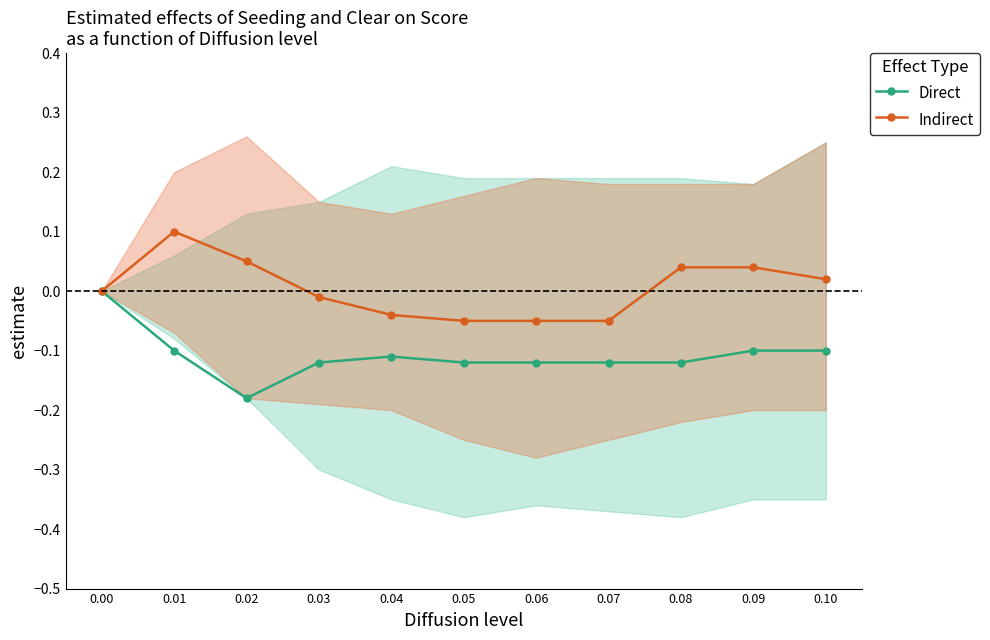

At which category does Direct reach its first local valley?

0.02